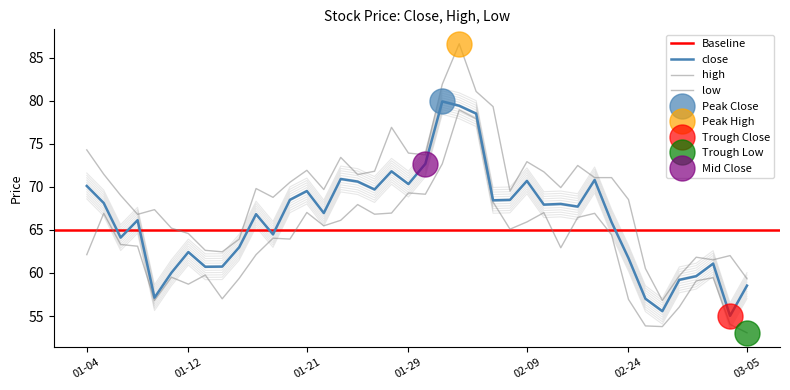

What is the difference between the maximum and minimum values in the close series?

24.9